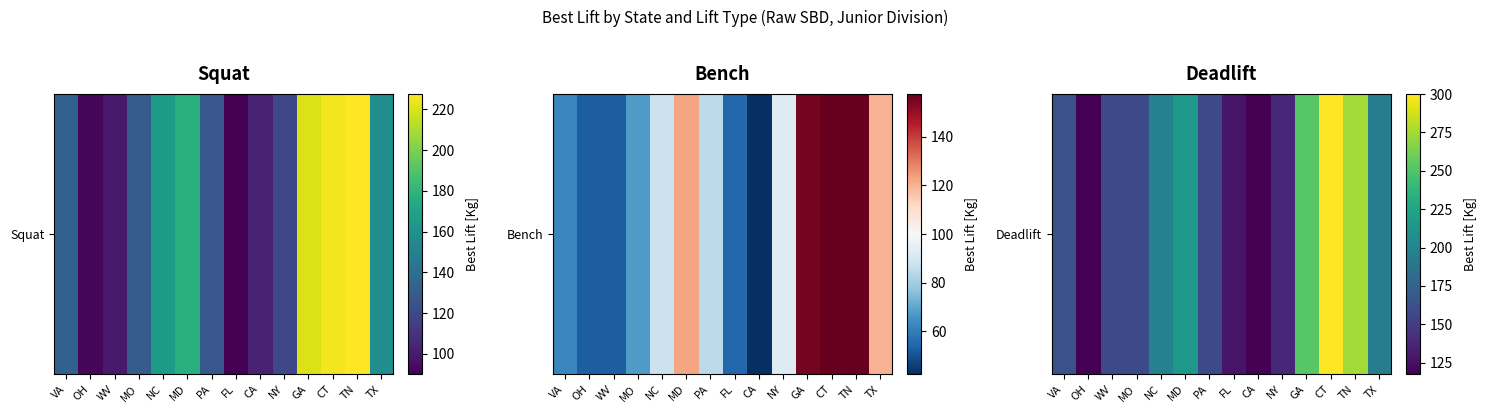

The chart shows a value of 64.1 at GA. True or false?

False